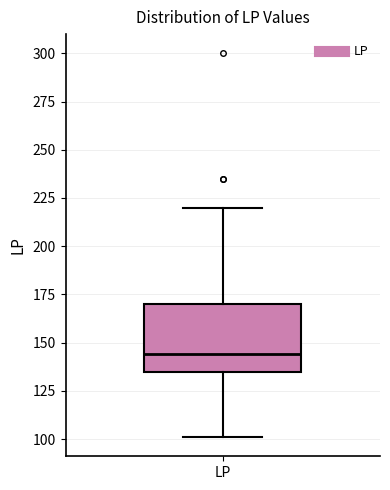

Where does the lower whisker of the box for LP end on the y-axis? The values are not printed on the chart, so give them approximately, as read against the axis.

100